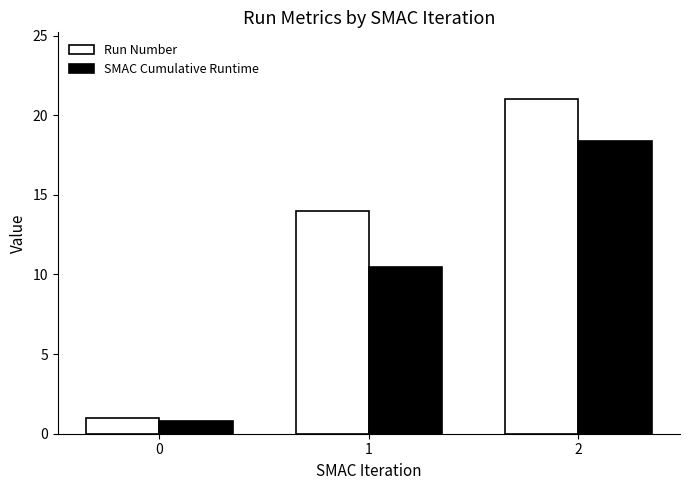

Where is SMAC Cumulative Runtime nearest to the value 9?

1